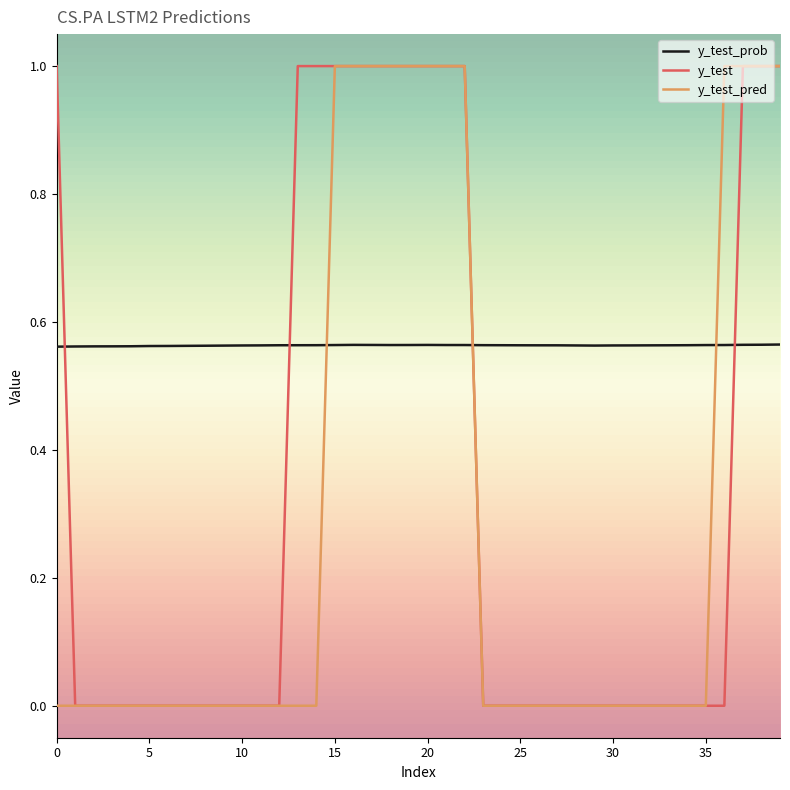

Which series has the largest total across all categories?

y_test_prob